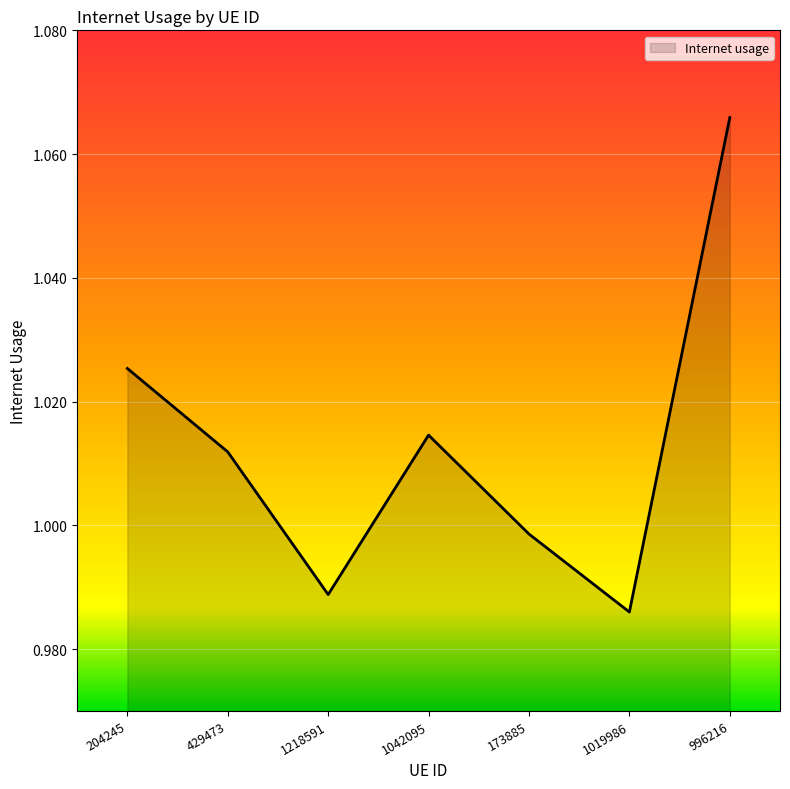

List the labels in order of value, largest first.

996216, 204245, 1042095, 429473, 173885, 1218591, 1019986